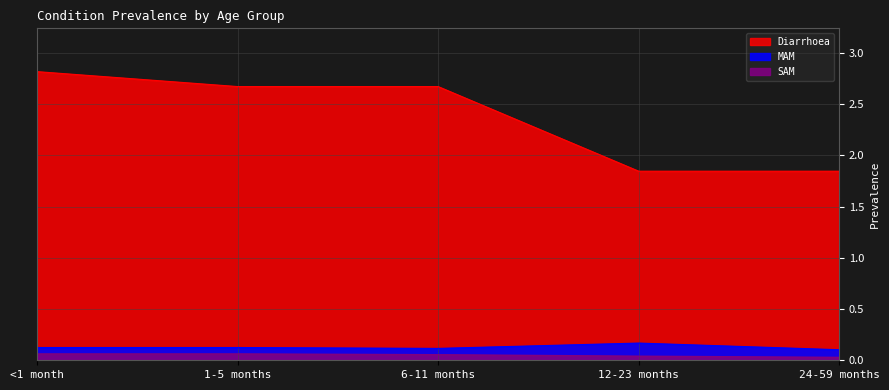

Where does the Diarrhoea series first go above 2?

<1 month